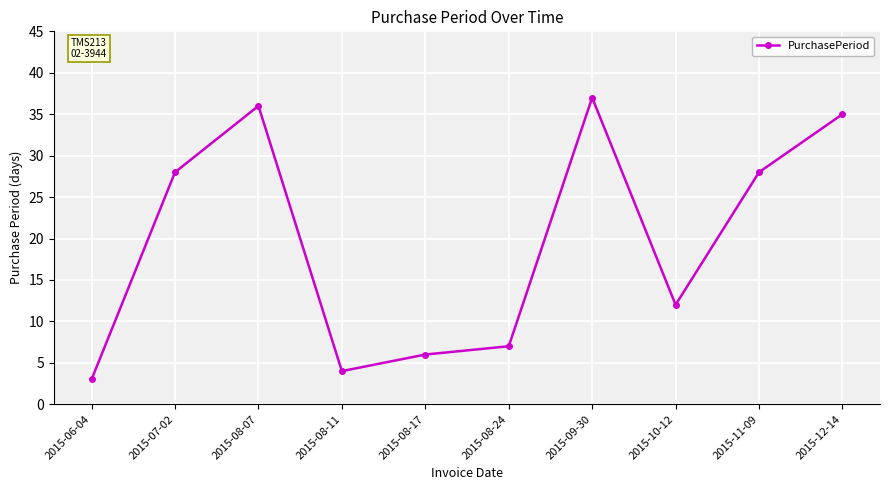

At which category does the chart reach its minimum across all series?

2015-06-04